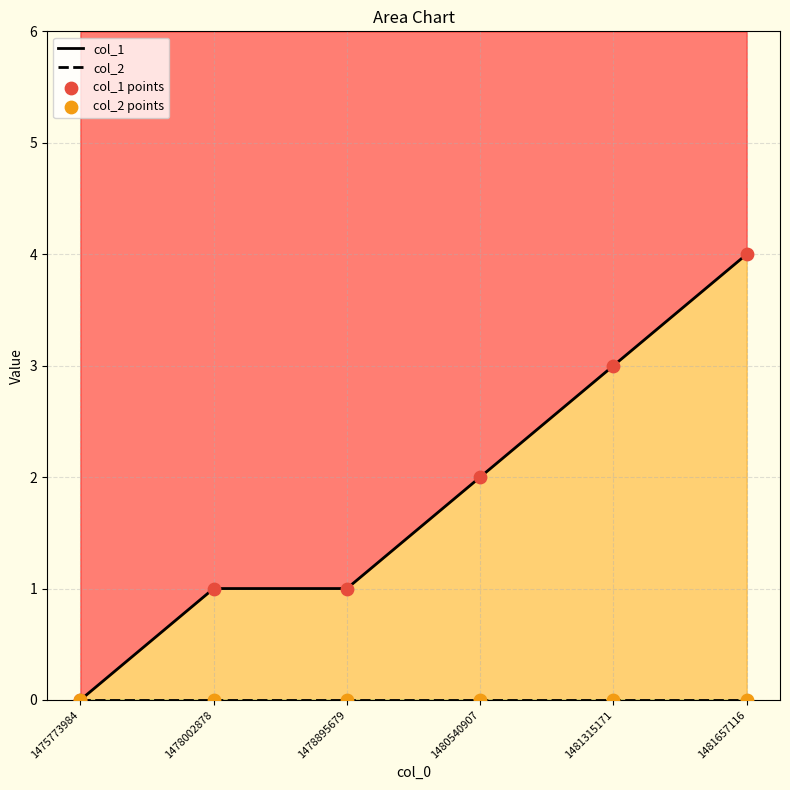

Which series contains the lowest Y value?

col_1